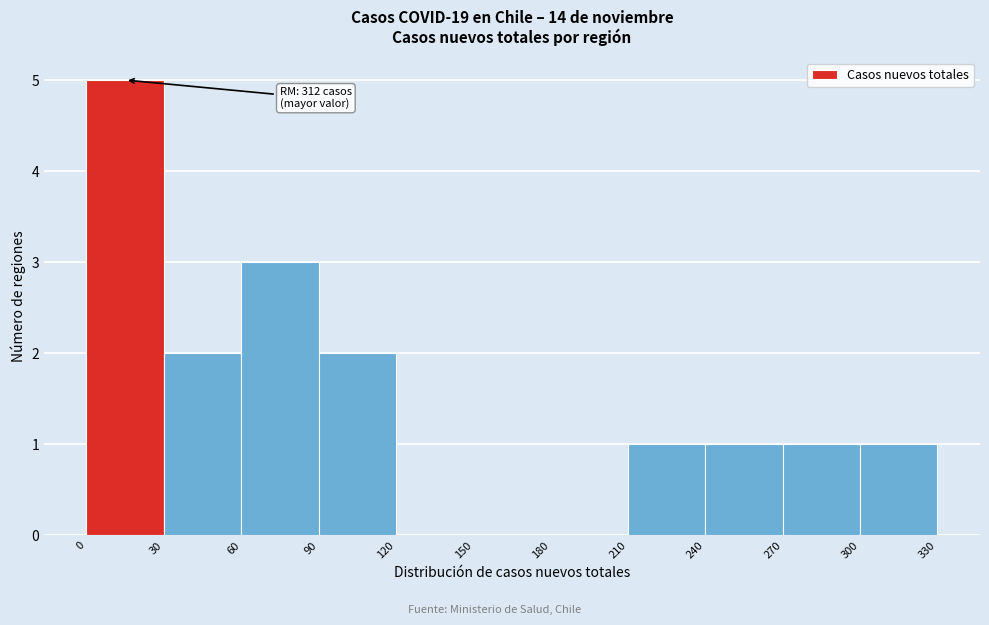

Over which range of the x-axis is the bar tallest?

0 to 30